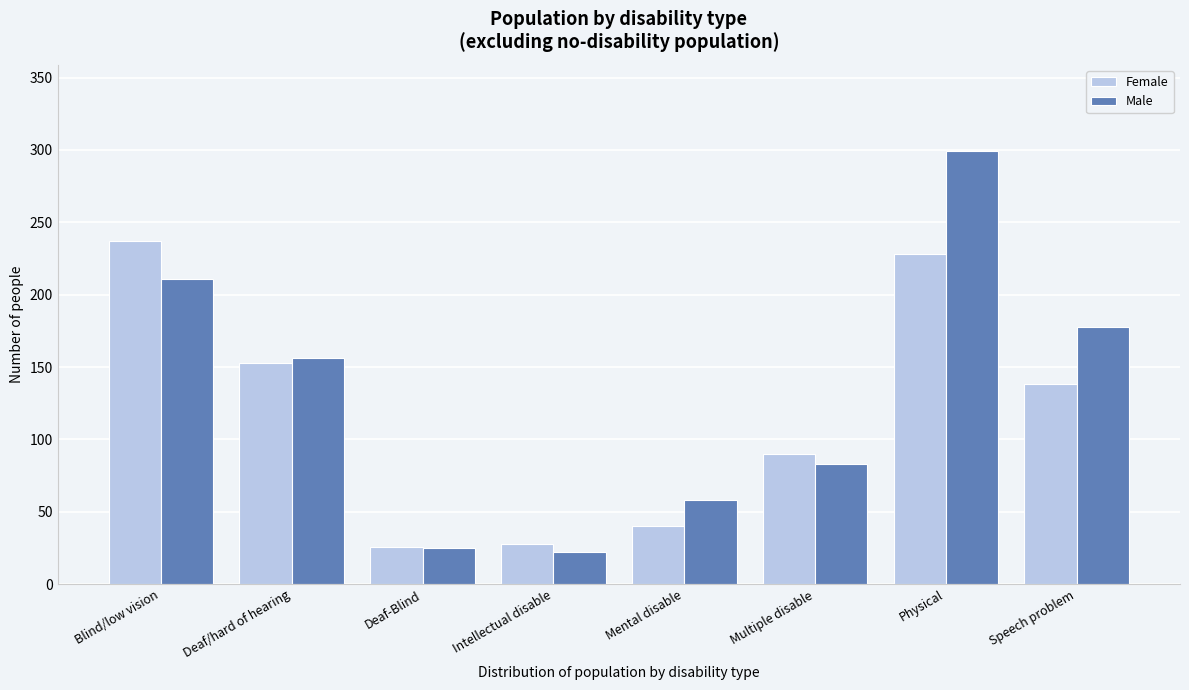

Reading right to left, list all the values displayed in this chart.

Female: 138	228	90	40	28	26	153	237
Male: 178	299	83	58	22	25	156	211